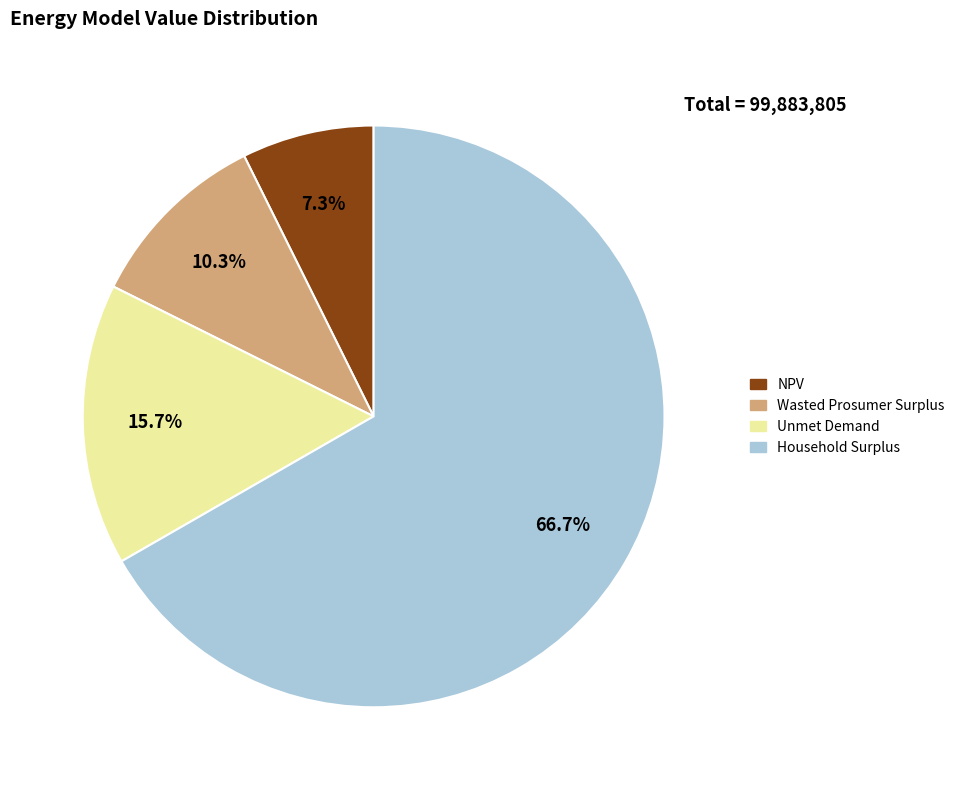

Between NPV and Unmet Demand, which is larger?

Unmet Demand